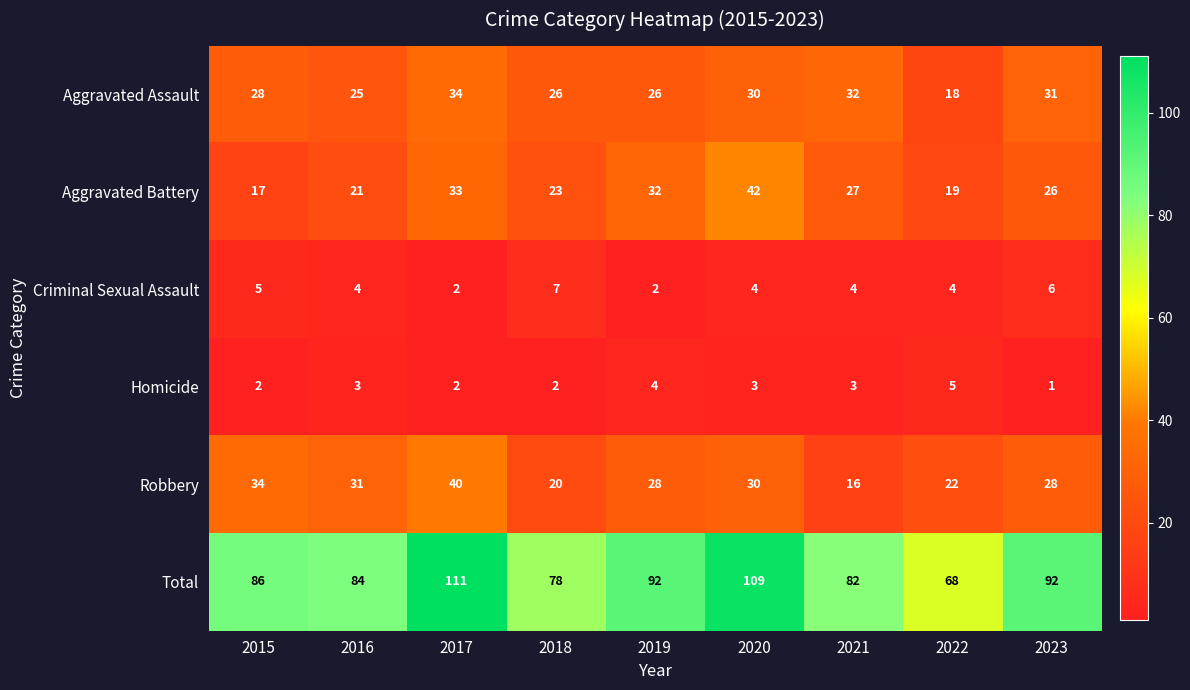

At which label is Total closest to 89?

2015